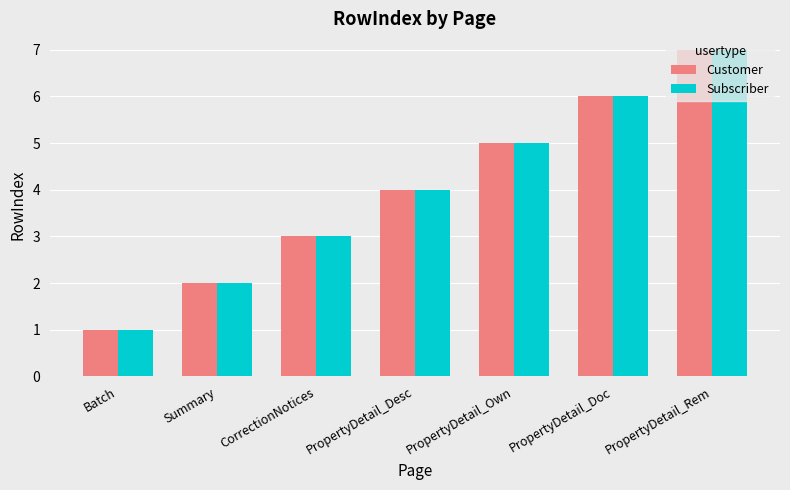

Reading left to right, list all the values displayed in this chart.

Customer: 1	2	3	4	5	6	7
Subscriber: 1	2	3	4	5	6	7